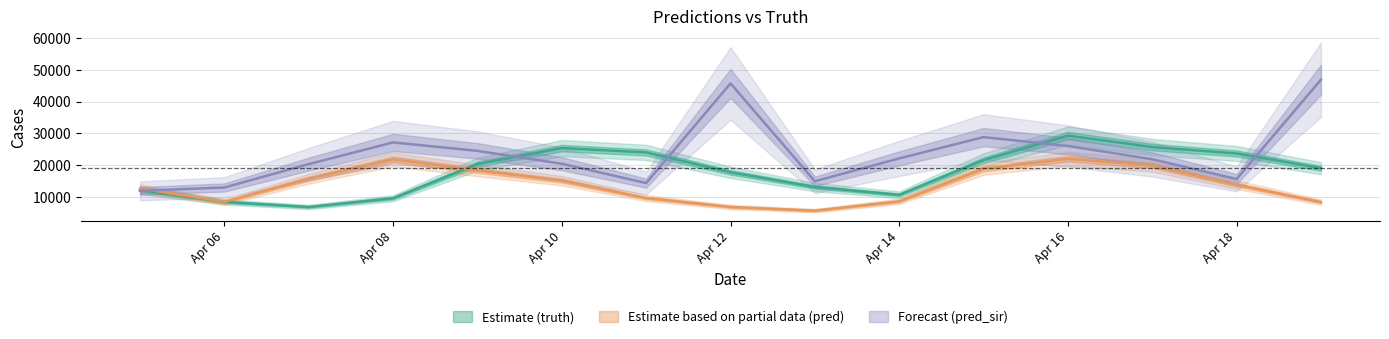

Does the chart have visible grid lines?

Yes